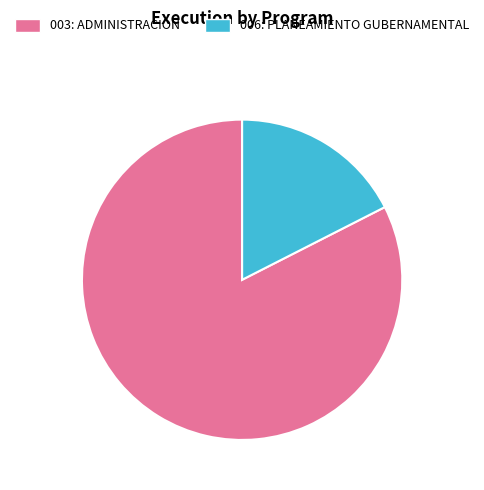

What is the ratio of the value at 003: ADMINISTRACION to the value at 006: PLANEAMIENTO GUBERNAMENTAL?

4.7